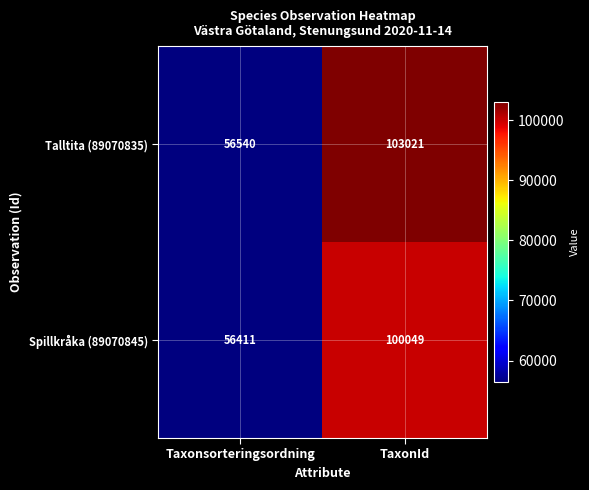

What is the difference between the highest and lowest values at TaxonId?

2972